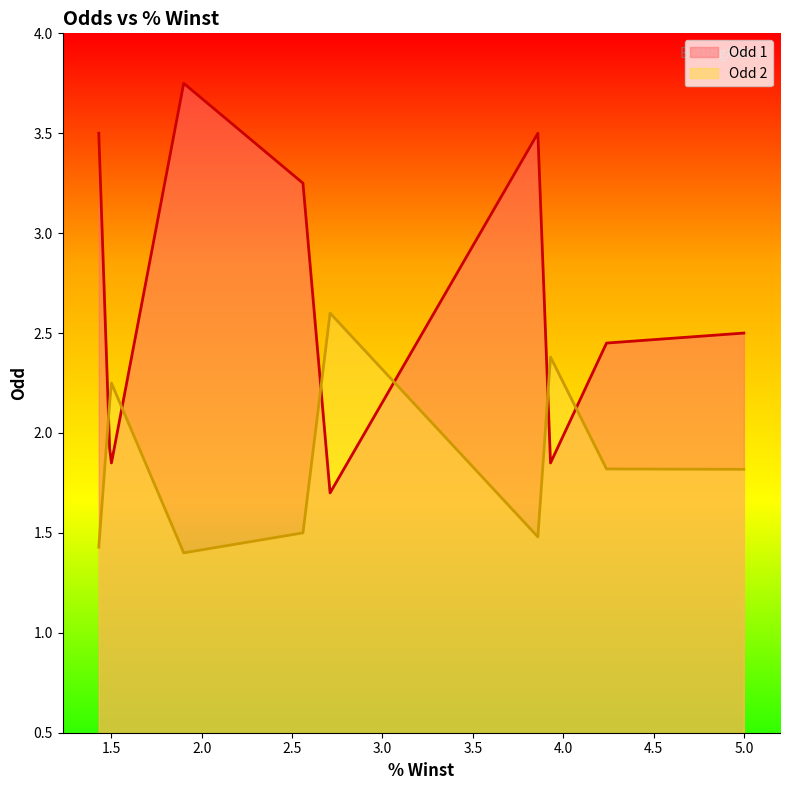

Is the value of Odd 1 at 2.71 greater than the value of Odd 2 at 1.9?

Yes